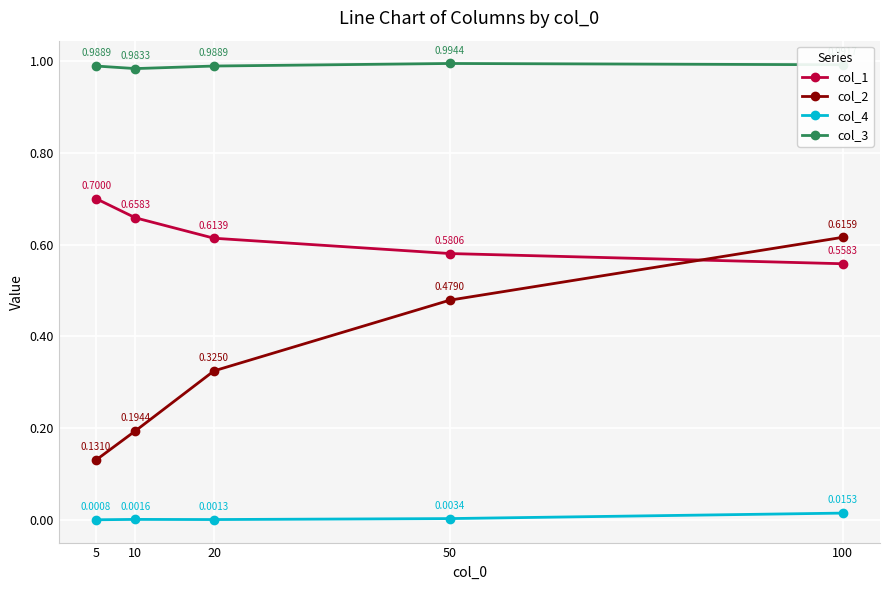

Which series has the widest spread of values?

col_2